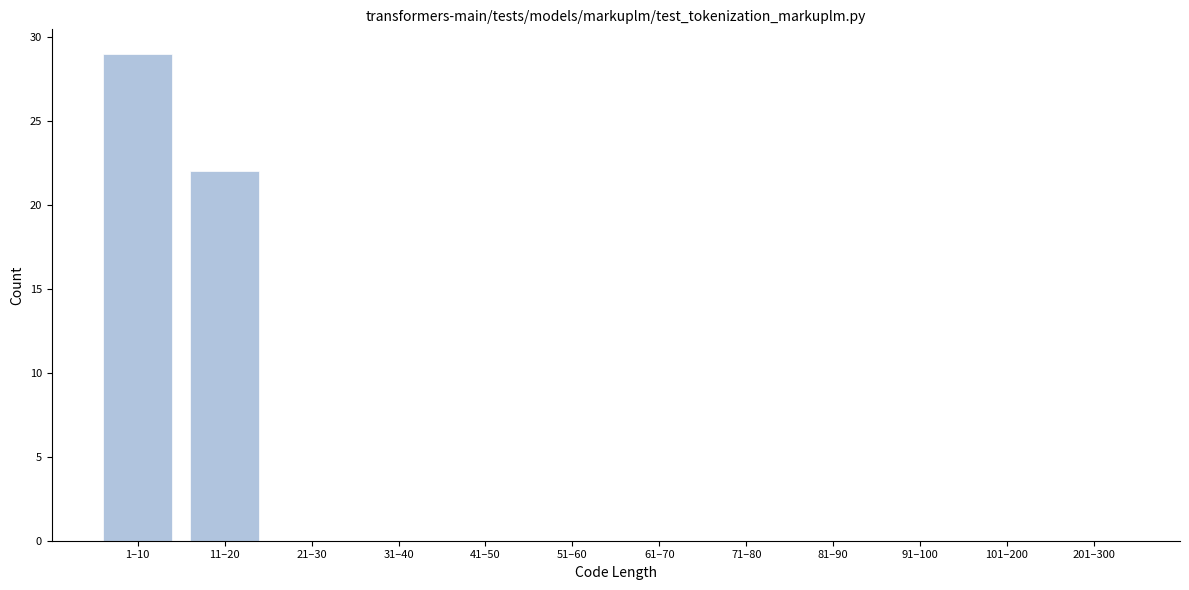

Reading right to left, list all the values displayed in this chart.

201–300=0	101–200=0	91–100=0	81–90=0	71–80=0	61–70=0	51–60=0	41–50=0	31–40=0	21–30=0	11–20=22	1–10=29